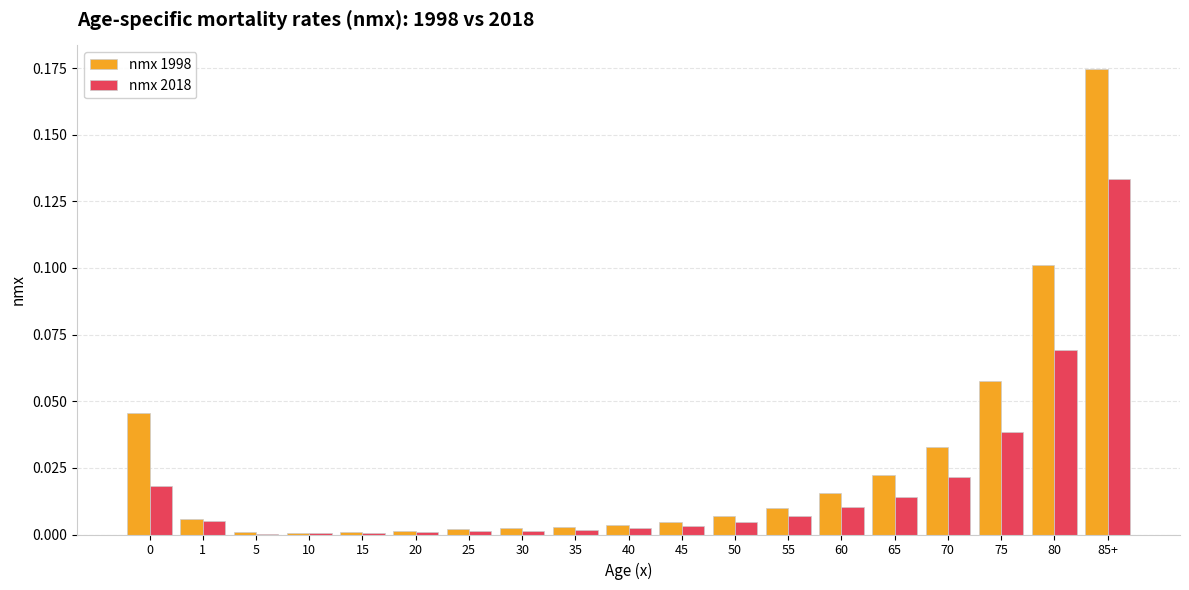

The value of nmx 1998 at 5 is 0.0. True or false?

True